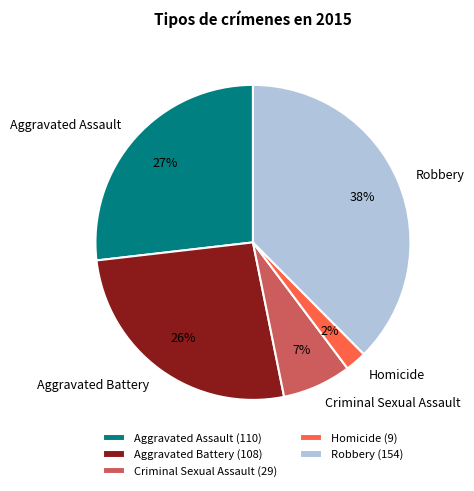

Count the number of slices in the pie.

5